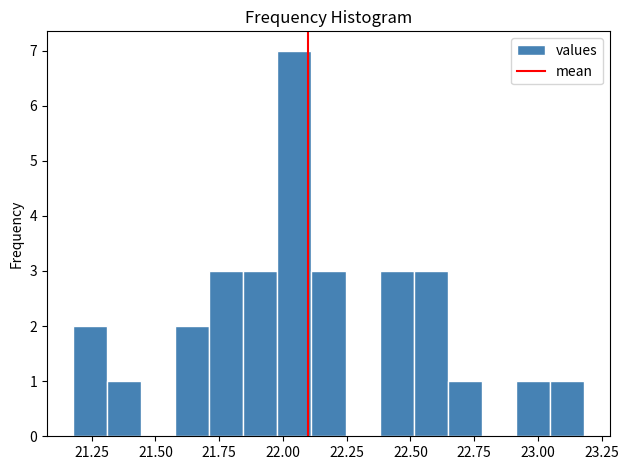

Around what value on the x-axis is the tallest bar? Give the approximate position of its centre, as read against the axis.

22.05